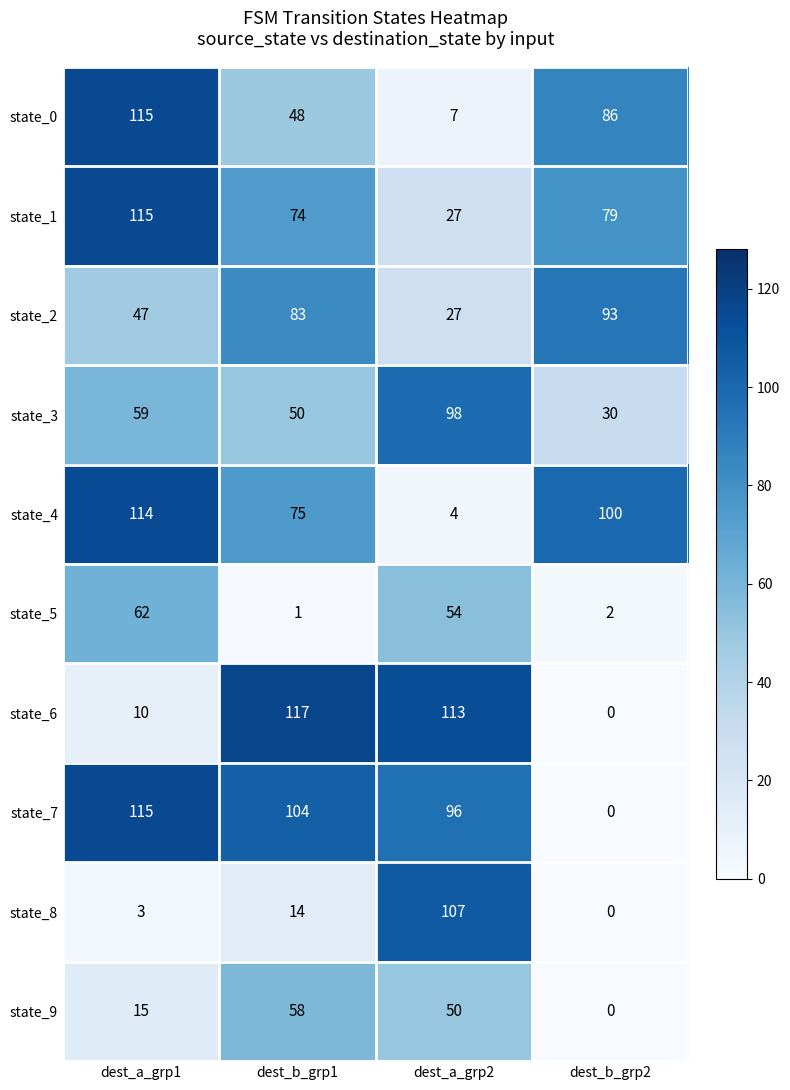

Which series has the largest range (max minus min)?

state_6